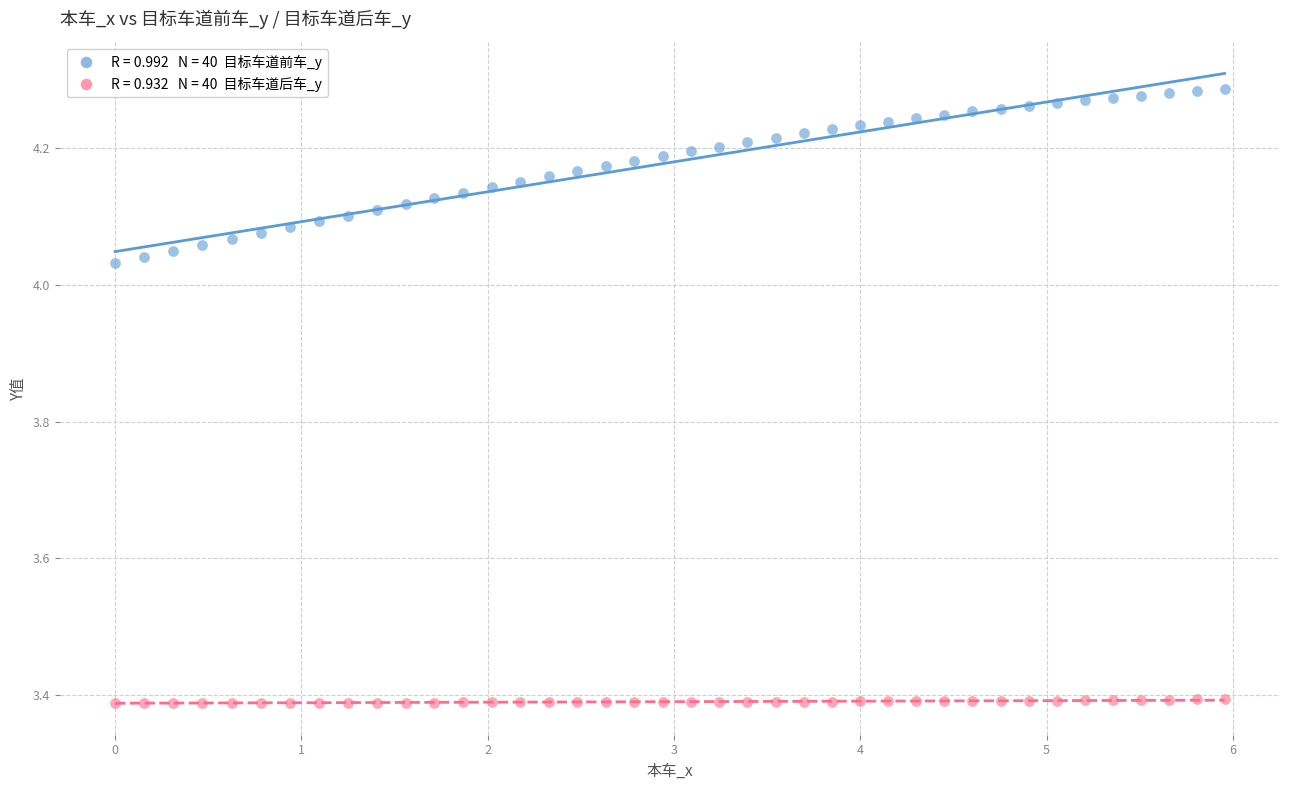

Across all data points, what is the range of X values (max minus min)?

6.0